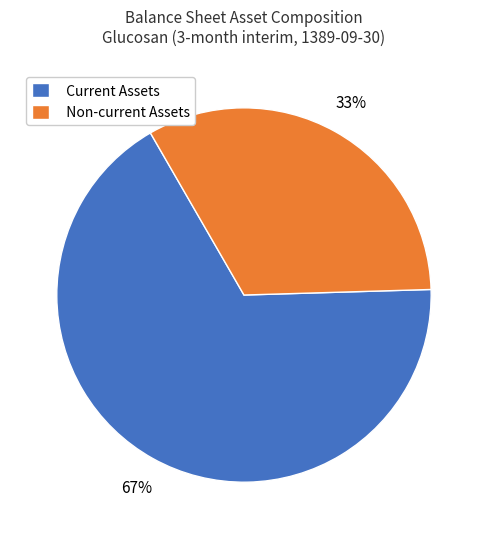

To the nearest percent, what portion does Current Assets represent?

67%